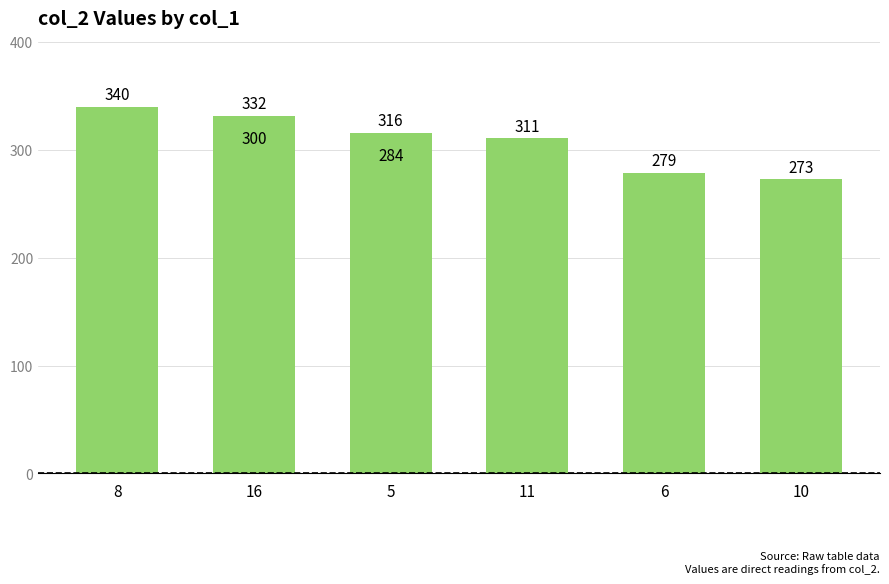

At which label does the data first exceed 311?

8